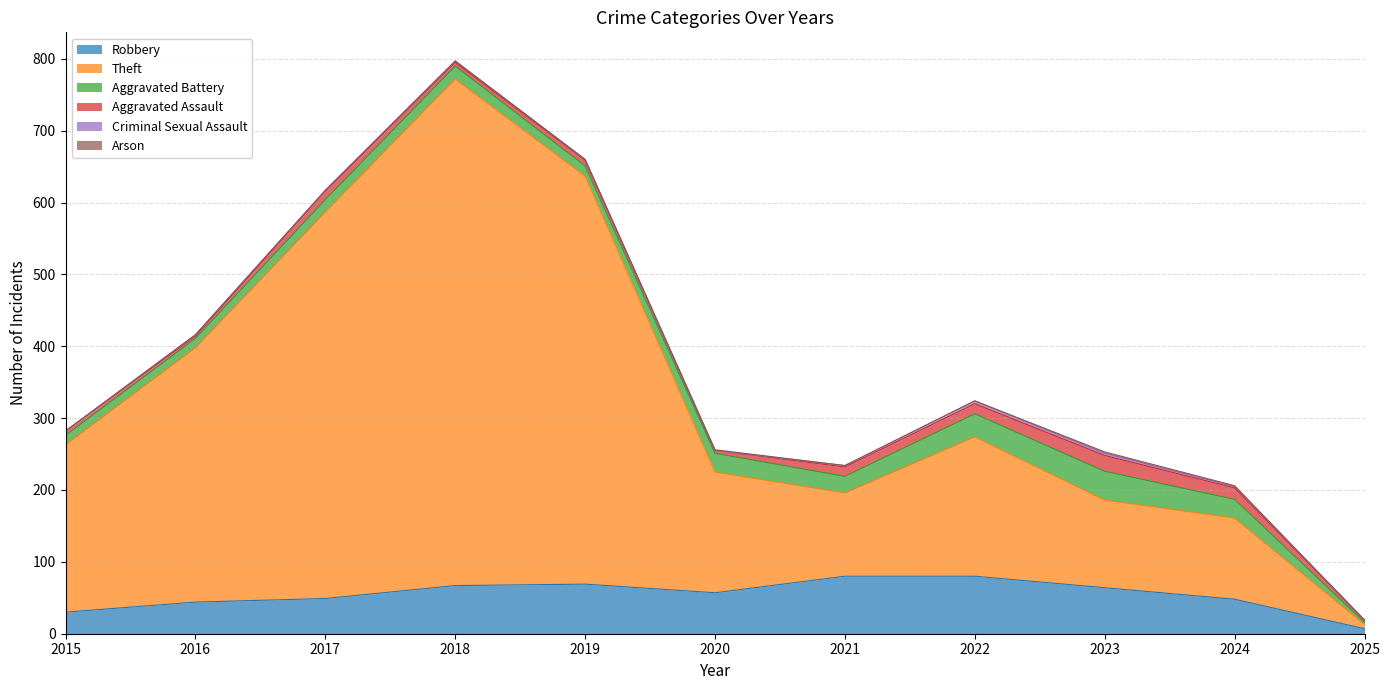

How many interior local peaks does the Theft series have?

2